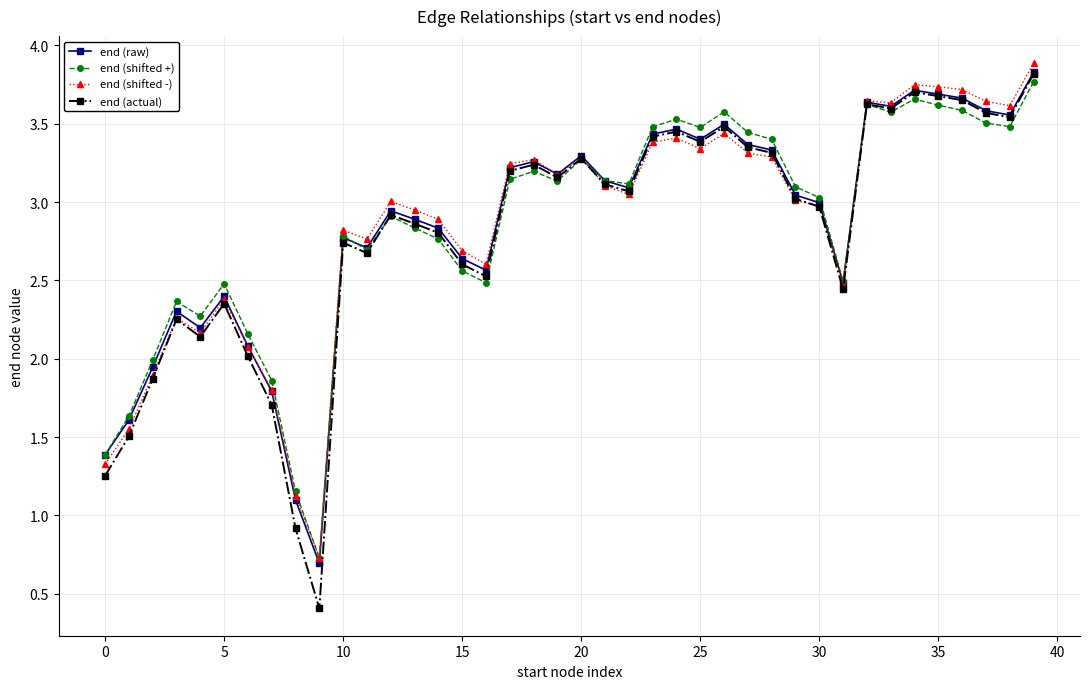

True or false: end (actual) has more than 0 interior local peaks.

True